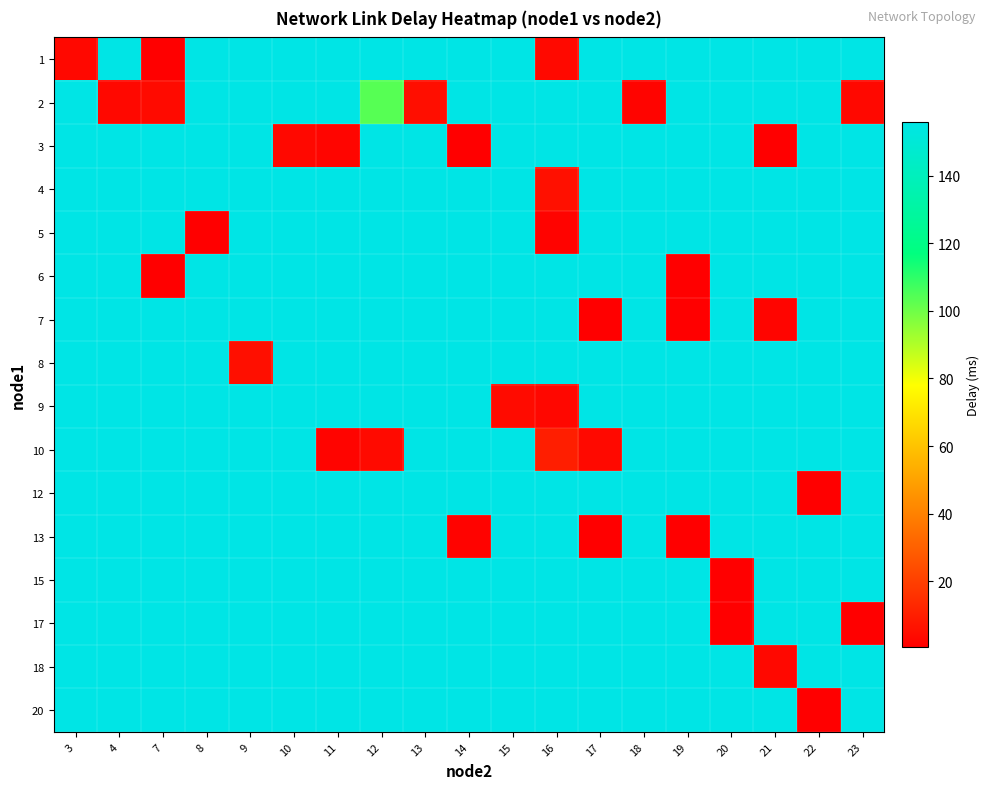

Reading right to left, transcribe all the data shown in this chart.

1: 23=155.8	22=155.8	21=155.8	20=155.8	19=155.8	18=155.8	17=155.8	16=3.7	15=155.8	14=155.8	13=155.8	12=155.8	11=155.8	10=155.8	9=155.8	8=155.8	7=1.1	4=155.8	3=3.4
2: 23=3.5	22=155.8	21=155.8	20=155.8	19=155.8	18=2.2	17=155.8	16=155.8	15=155.8	14=155.8	13=5.2	12=103.8	11=155.8	10=155.8	9=155.8	8=155.8	7=4.0	4=3.4	3=155.8
3: 23=155.8	22=155.8	21=1.1	20=155.8	19=155.8	18=155.8	17=155.8	16=155.8	15=155.8	14=1.1	13=155.8	12=155.8	11=2.5	10=3.3	9=155.8	8=155.8	7=155.8	4=155.8	3=155.8
4: 23=155.8	22=155.8	21=155.8	20=155.8	19=155.8	18=155.8	17=155.8	16=5.8	15=155.8	14=155.8	13=155.8	12=155.8	11=155.8	10=155.8	9=155.8	8=155.8	7=155.8	4=155.8	3=155.8
5: 23=155.8	22=155.8	21=155.8	20=155.8	19=155.8	18=155.8	17=155.8	16=2.0	15=155.8	14=155.8	13=155.8	12=155.8	11=155.8	10=155.8	9=155.8	8=0.6	7=155.8	4=155.8	3=155.8
6: 23=155.8	22=155.8	21=155.8	20=155.8	19=0.8	18=155.8	17=155.8	16=155.8	15=155.8	14=155.8	13=155.8	12=155.8	11=155.8	10=155.8	9=155.8	8=155.8	7=1.0	4=155.8	3=155.8
7: 23=155.8	22=155.8	21=2.5	20=155.8	19=0.8	18=155.8	17=0.9	16=155.8	15=155.8	14=155.8	13=155.8	12=155.8	11=155.8	10=155.8	9=155.8	8=155.8	7=155.8	4=155.8	3=155.8
8: 23=155.8	22=155.8	21=155.8	20=155.8	19=155.8	18=155.8	17=155.8	16=155.8	15=155.8	14=155.8	13=155.8	12=155.8	11=155.8	10=155.8	9=5.5	8=155.8	7=155.8	4=155.8	3=155.8
9: 23=155.8	22=155.8	21=155.8	20=155.8	19=155.8	18=155.8	17=155.8	16=3.3	15=4.3	14=155.8	13=155.8	12=155.8	11=155.8	10=155.8	9=155.8	8=155.8	7=155.8	4=155.8	3=155.8
10: 23=155.8	22=155.8	21=155.8	20=155.8	19=155.8	18=155.8	17=3.7	16=10.0	15=155.8	14=155.8	13=155.8	12=4.1	11=2.2	10=155.8	9=155.8	8=155.8	7=155.8	4=155.8	3=155.8
12: 23=155.8	22=0.9	21=155.8	20=155.8	19=155.8	18=155.8	17=155.8	16=155.8	15=155.8	14=155.8	13=155.8	12=155.8	11=155.8	10=155.8	9=155.8	8=155.8	7=155.8	4=155.8	3=155.8
13: 23=155.8	22=155.8	21=155.8	20=155.8	19=0.8	18=155.8	17=0.8	16=155.8	15=155.8	14=2.0	13=155.8	12=155.8	11=155.8	10=155.8	9=155.8	8=155.8	7=155.8	4=155.8	3=155.8
15: 23=155.8	22=155.8	21=155.8	20=0.9	19=155.8	18=155.8	17=155.8	16=155.8	15=155.8	14=155.8	13=155.8	12=155.8	11=155.8	10=155.8	9=155.8	8=155.8	7=155.8	4=155.8	3=155.8
17: 23=0.9	22=155.8	21=155.8	20=1.0	19=155.8	18=155.8	17=155.8	16=155.8	15=155.8	14=155.8	13=155.8	12=155.8	11=155.8	10=155.8	9=155.8	8=155.8	7=155.8	4=155.8	3=155.8
18: 23=155.8	22=155.8	21=3.4	20=155.8	19=155.8	18=155.8	17=155.8	16=155.8	15=155.8	14=155.8	13=155.8	12=155.8	11=155.8	10=155.8	9=155.8	8=155.8	7=155.8	4=155.8	3=155.8
20: 23=155.8	22=0.9	21=155.8	20=155.8	19=155.8	18=155.8	17=155.8	16=155.8	15=155.8	14=155.8	13=155.8	12=155.8	11=155.8	10=155.8	9=155.8	8=155.8	7=155.8	4=155.8	3=155.8